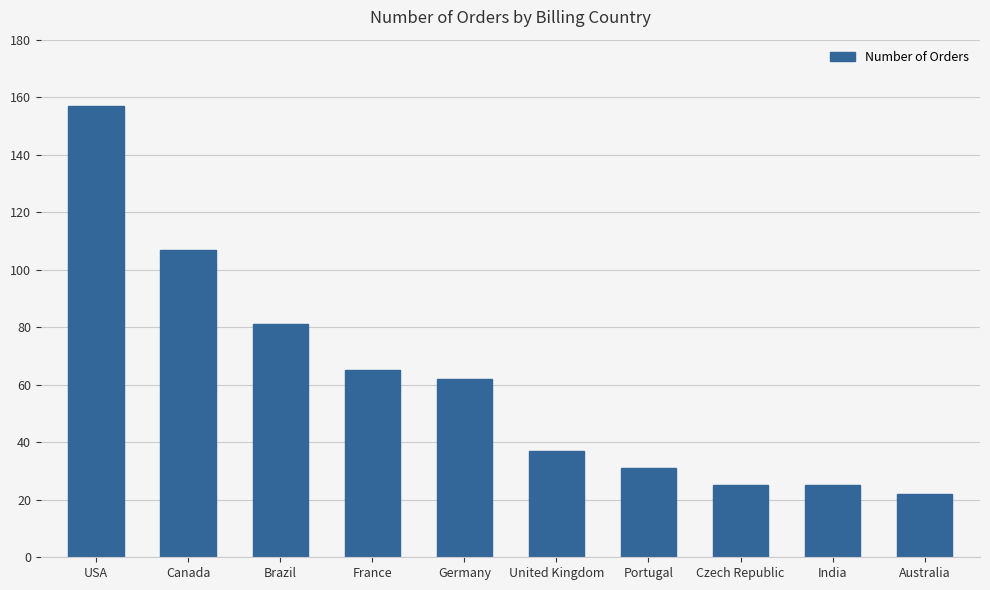

What is the difference between the values at Brazil and India?

56